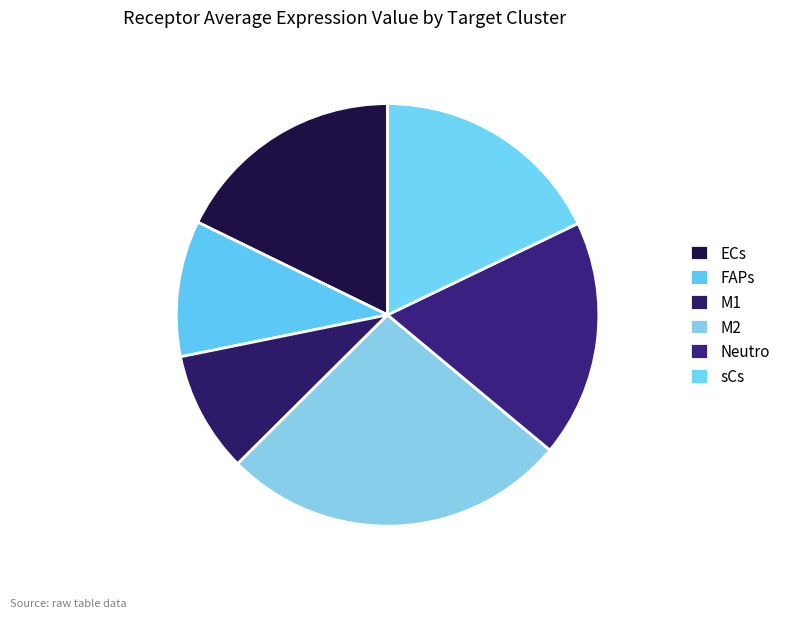

To the nearest percent, what is the difference between the largest and smallest slice percentages?

17%